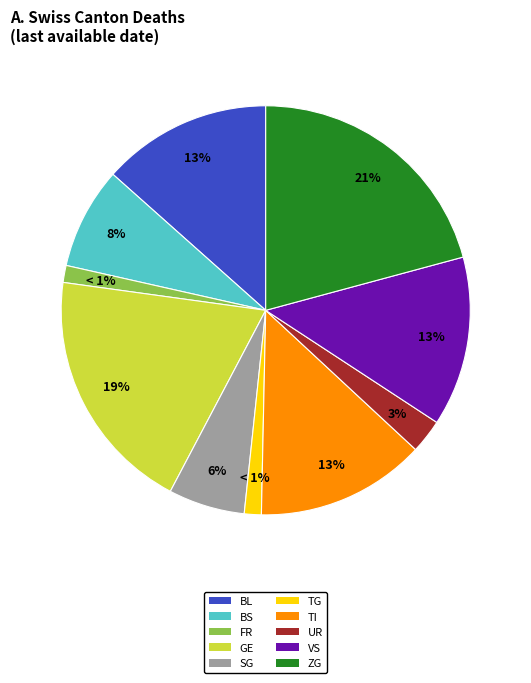

To the nearest percent, what is the average slice percentage?

10%